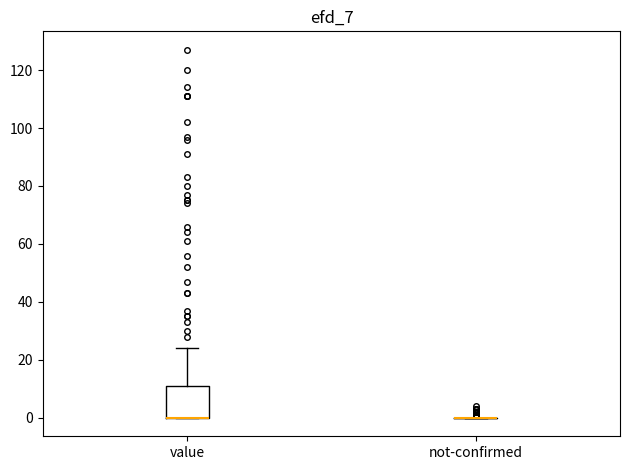

Reading left to right, transcribe this box plot: for each box, give where its median line is, the range the box spans, and where its two whiskers end, as read against the y-axis. The values are not printed on the chart, so give them approximately, as read against the axis.

value: median 0 (drawn on the box's lower edge), box 0 to 12, whiskers 0 to 24
not-confirmed: box collapsed to a line at 0, whiskers 0 to 0